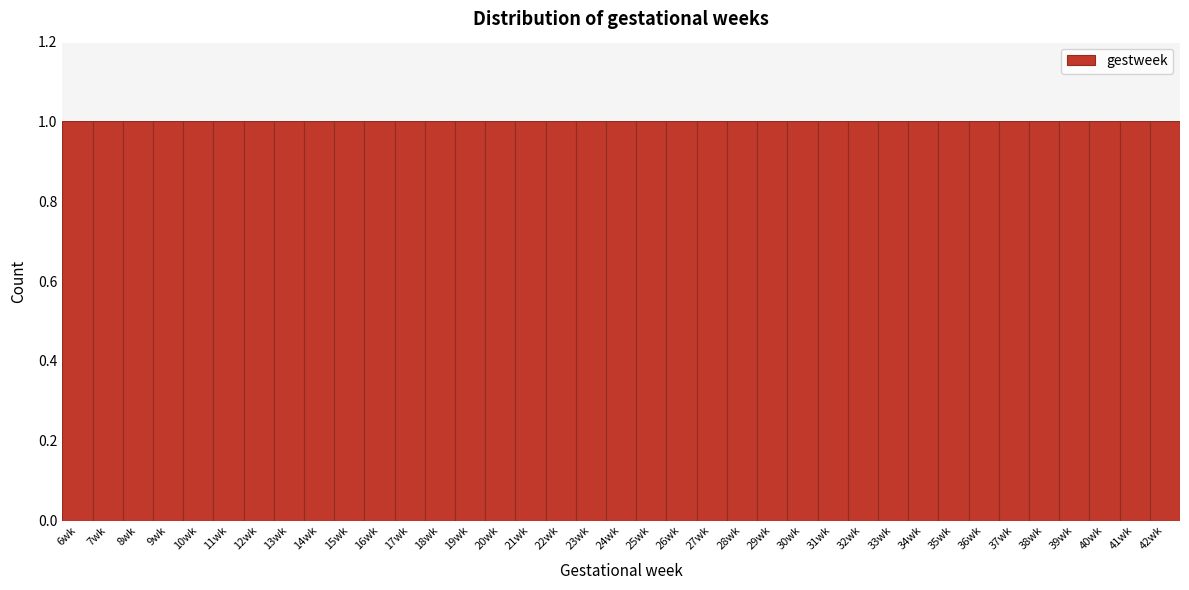

What is the height of the bar covering 23.5 to 24.5 on the x-axis? The values are not printed on the chart, so give them approximately, as read against the axis.

1